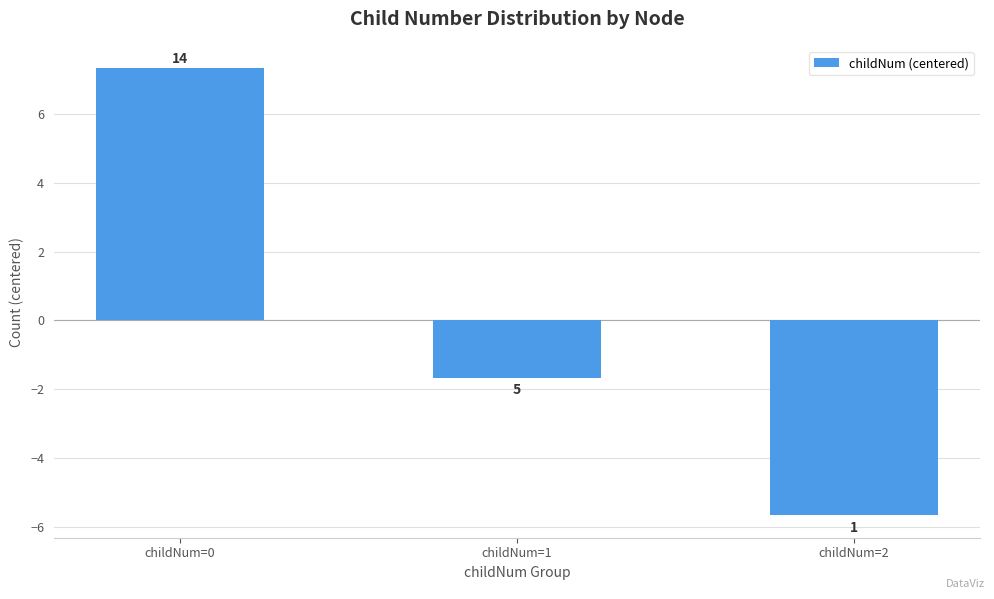

The value at childNum=1 is -1.7. True or false?

True